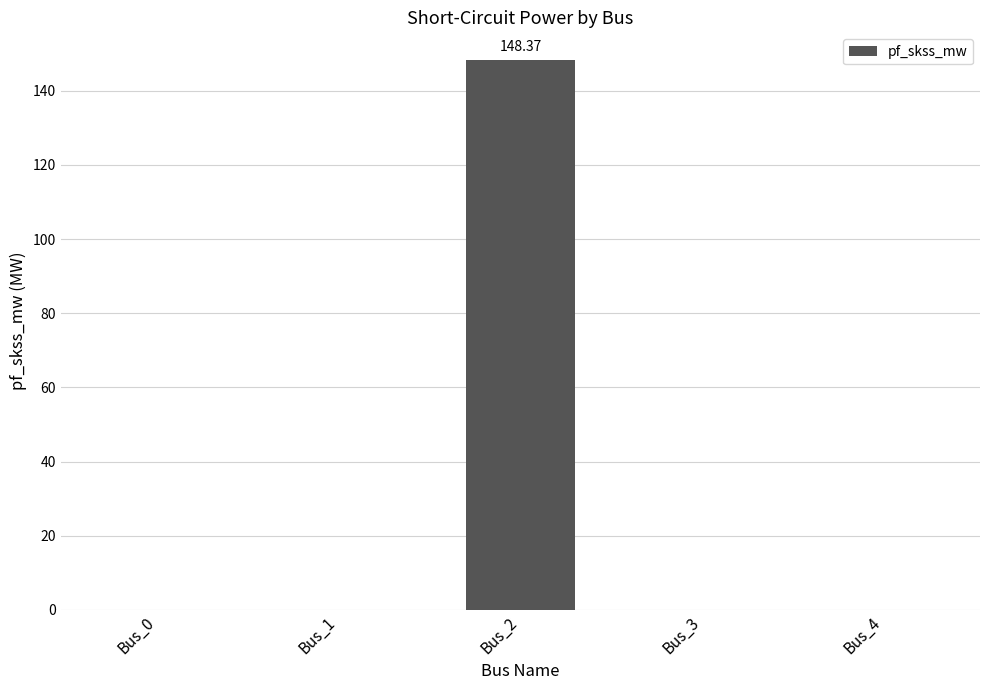

Reading right to left, transcribe all the data shown in this chart.

0.0	0.0	148.4	0.0	0.0